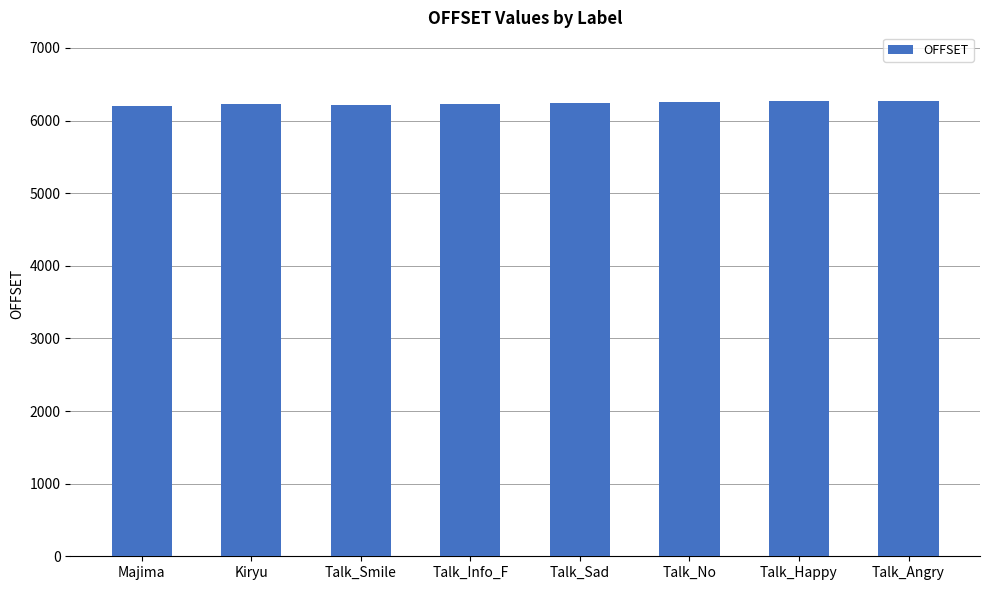

What is the value of the 4th bar from the left?

6234